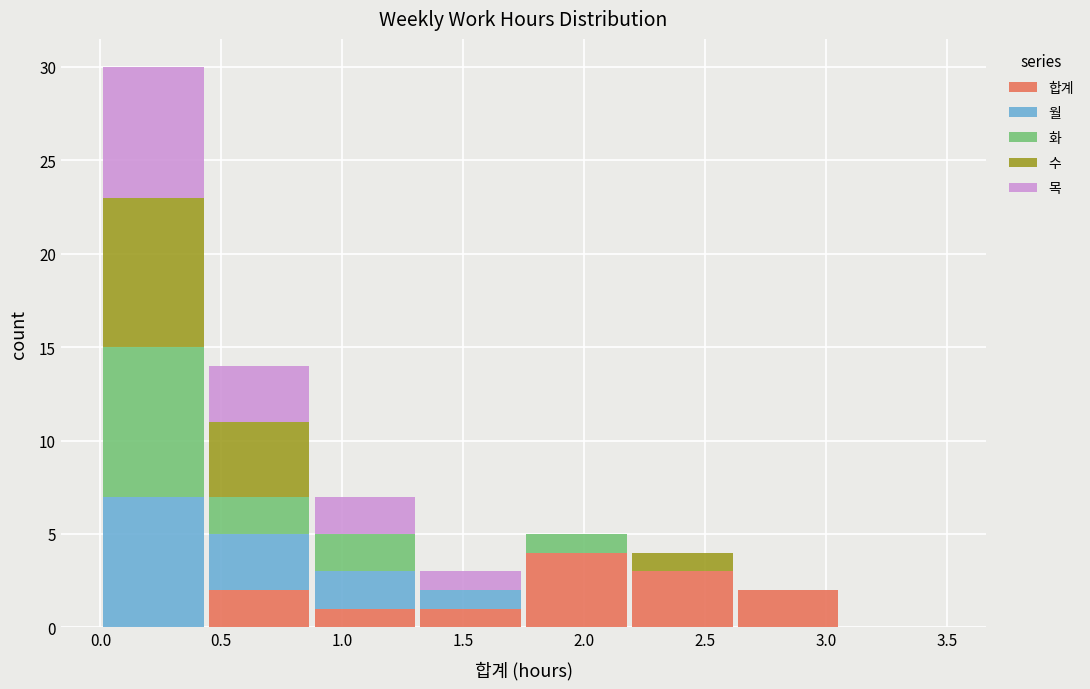

Reading left to right, list every stacked bar in this chart as the range it spans on the x-axis followed by its total height. Neither the bar edges nor the heights are printed on the chart, so give them approximately, as read against the axes.

0.00 to 0.45: 30
0.45 to 0.90: 14
0.90 to 1.30: 7
1.30 to 1.75: 3
1.75 to 2.20: 5
2.20 to 2.65: 4
2.65 to 3.05: 2
3.05 to 3.50: 0